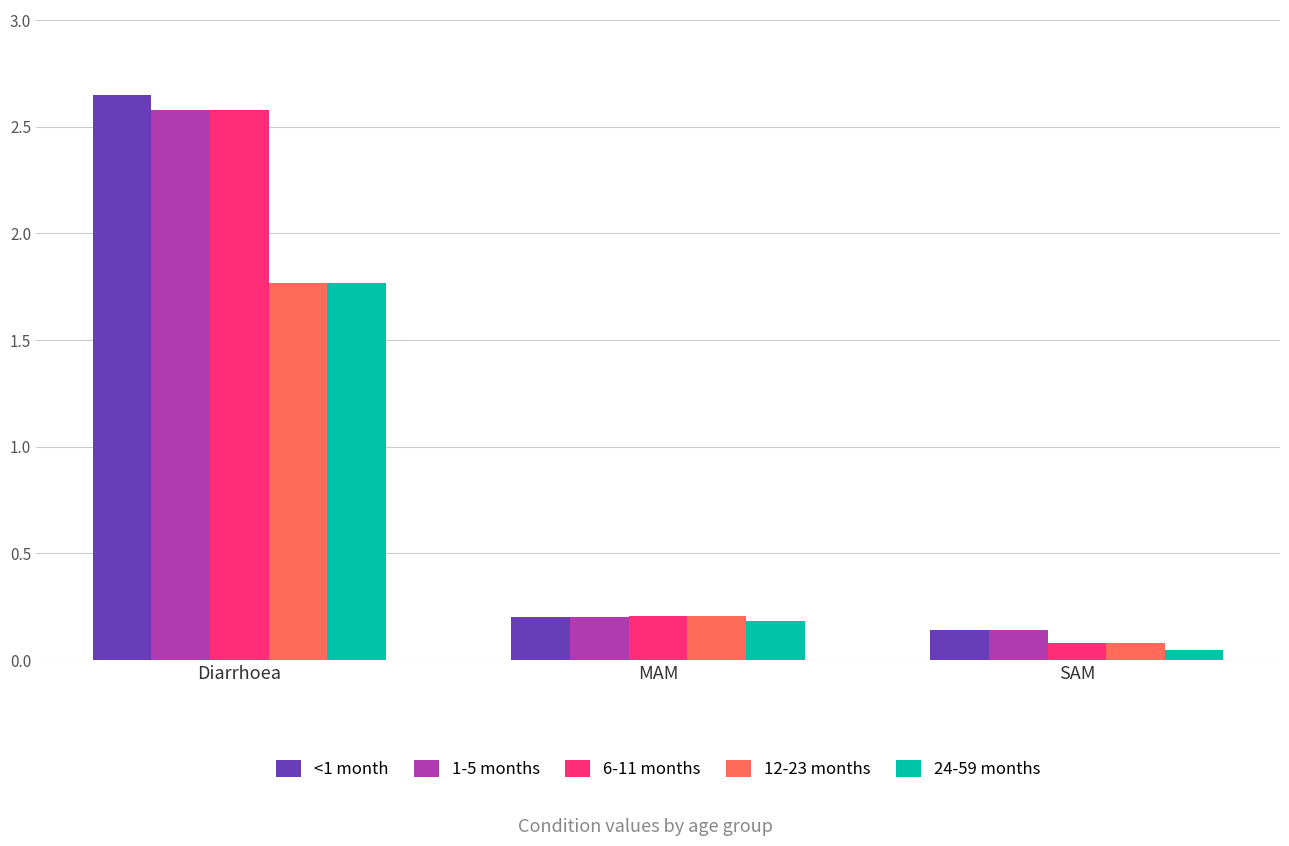

What is the difference between the maximum and minimum values in the 12-23 months series?

1.7